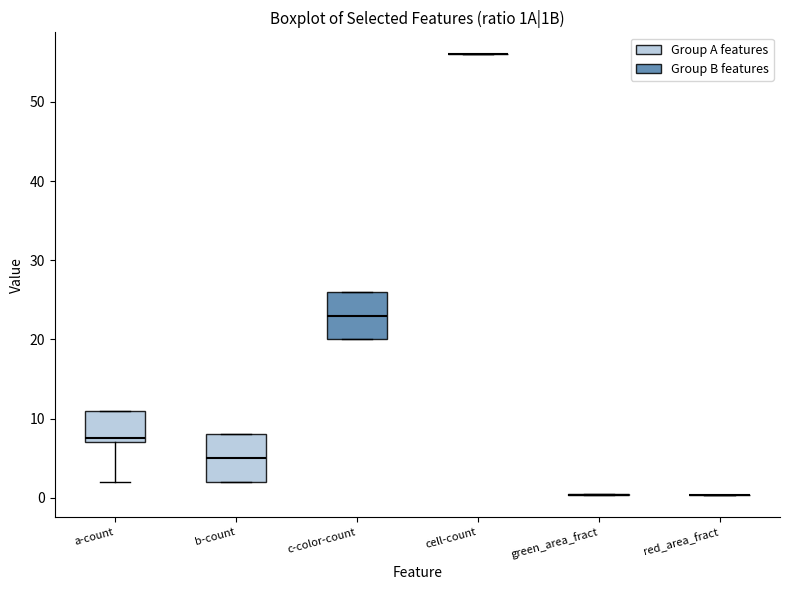

Reading left to right, read every box against the y-axis: the position of its median line, the range the box covers, and the ends of its whiskers. The values are not printed on the chart, so give them approximately, as read against the axis.

a-count: median 8, box 7 to 11, whiskers 2 to 11
b-count: median 5, box 2 to 8, whiskers 2 to 8
c-color-count: median 23, box 20 to 26, whiskers 20 to 26
cell-count: box collapsed to a line at 56, whiskers 56 to 56
green_area_fract: box collapsed to a line at 0, whiskers 0 to 0
red_area_fract: box collapsed to a line at 0, whiskers 0 to 0